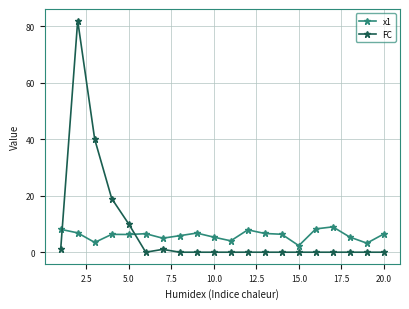

What is the maximum value for x1?

9.0